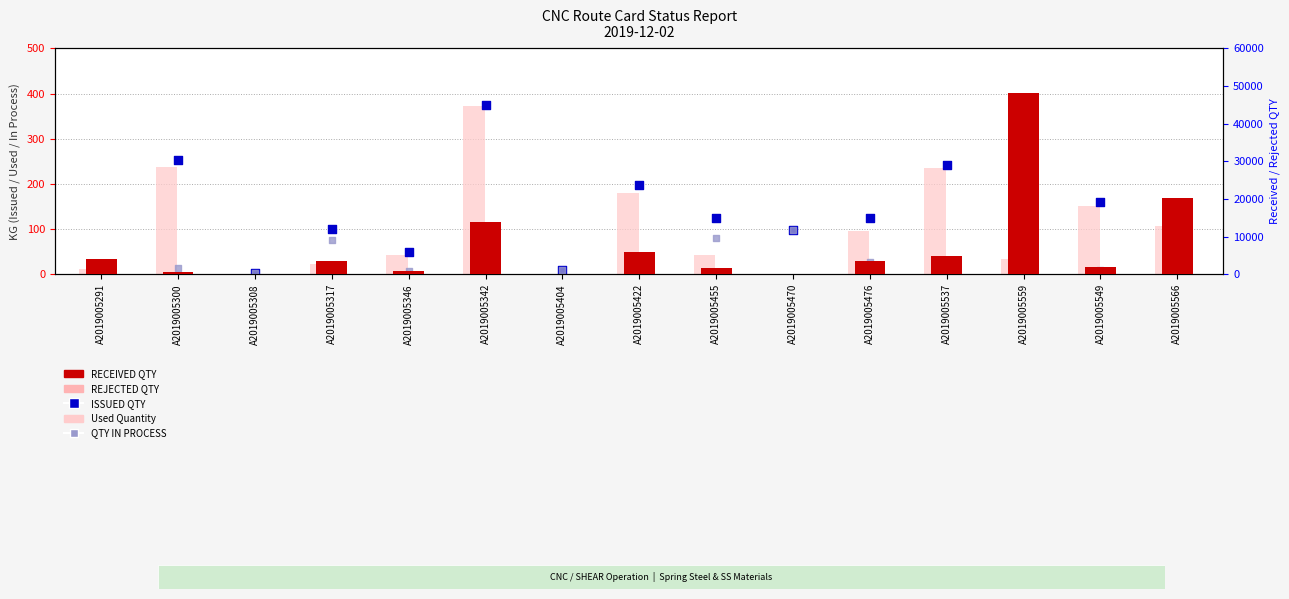

What is the total value across all series at A2019005317?

3855.0